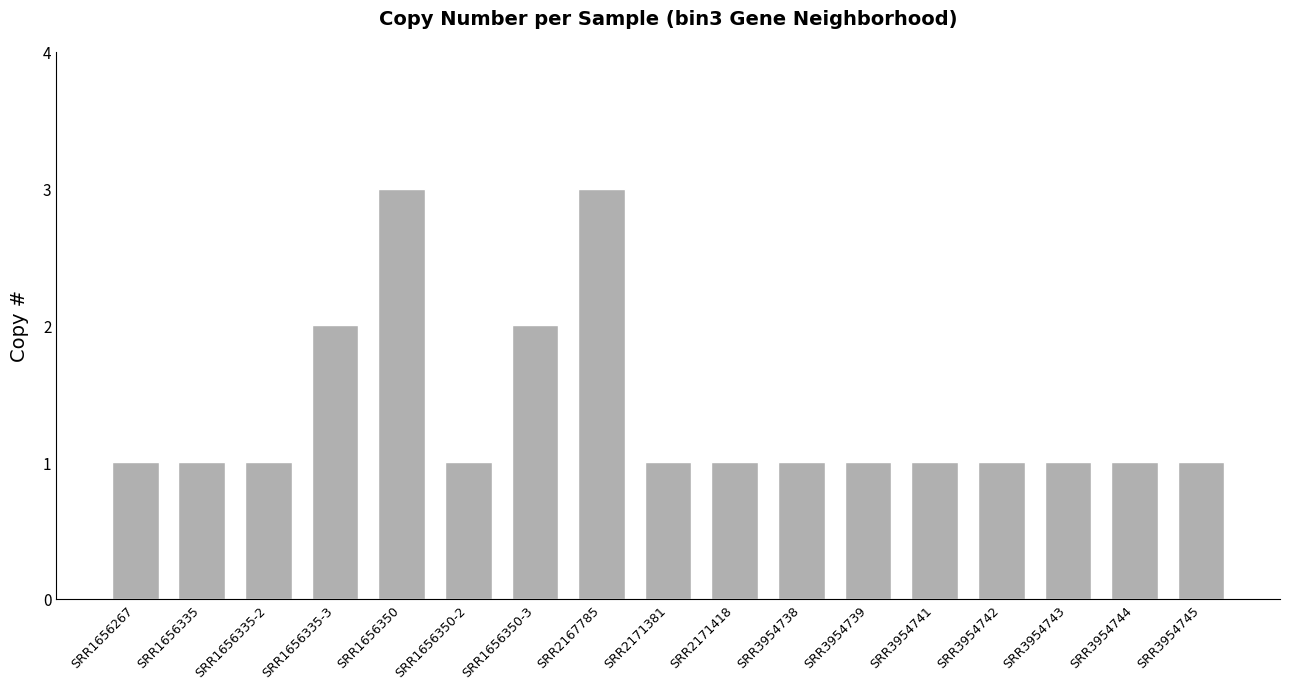

Approximately how many times larger is the value at SRR1656267 compared to SRR3954741?

1.0